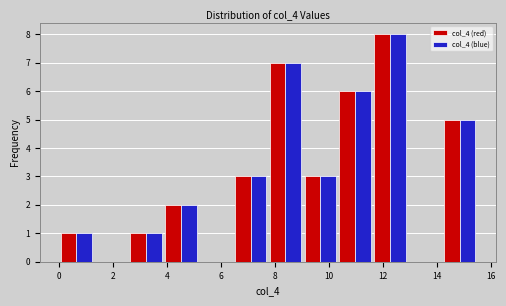

Reading left to right, transcribe this chart: for each range on the x-axis, give the height of each series' bar. Neither the bar edges nor the heights are printed on the chart, so give them approximately, as read against the axes.

0.0 to 1.2: col_4 (red)=1	col_4 (blue)=1
1.2 to 2.6: col_4 (red)=0	col_4 (blue)=0
2.6 to 3.8: col_4 (red)=1	col_4 (blue)=1
3.8 to 5.2: col_4 (red)=2	col_4 (blue)=2
5.2 to 6.4: col_4 (red)=0	col_4 (blue)=0
6.4 to 7.8: col_4 (red)=3	col_4 (blue)=3
7.8 to 9.0: col_4 (red)=7	col_4 (blue)=7
9.0 to 10.4: col_4 (red)=3	col_4 (blue)=3
10.4 to 11.6: col_4 (red)=6	col_4 (blue)=6
11.6 to 13.0: col_4 (red)=8	col_4 (blue)=8
13.0 to 14.2: col_4 (red)=0	col_4 (blue)=0
14.2 to 15.6: col_4 (red)=5	col_4 (blue)=5